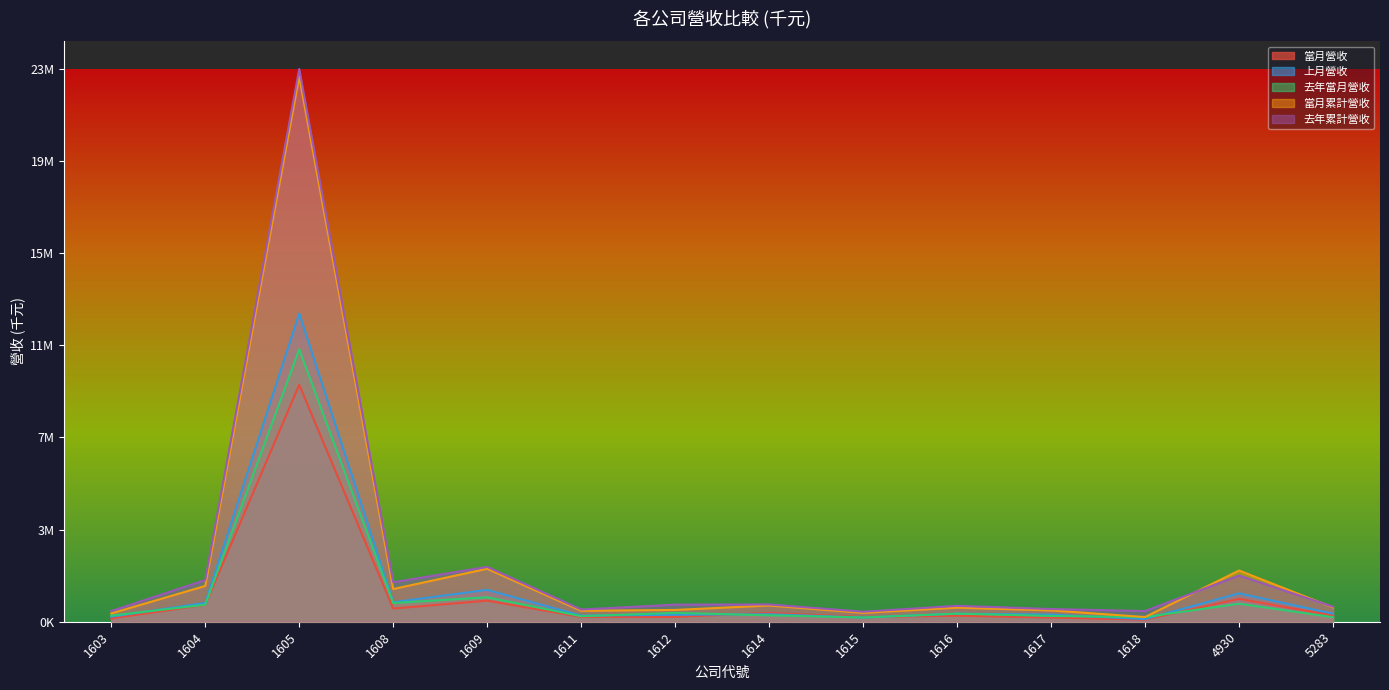

What is the sum of the 上月營收 values at 1616 and 1617?

635304